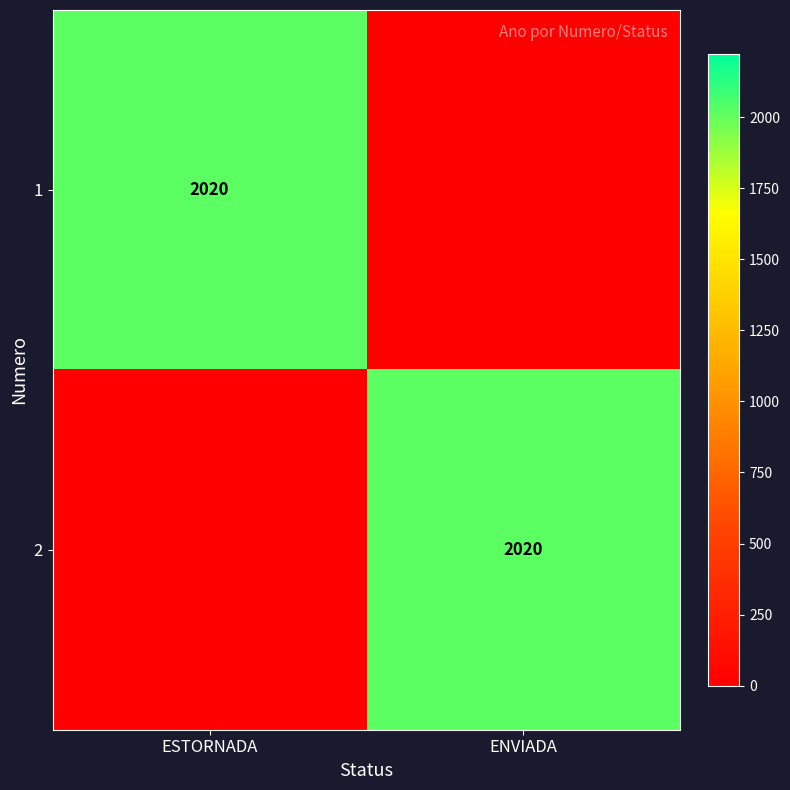

How many distinct data groups are displayed?

2